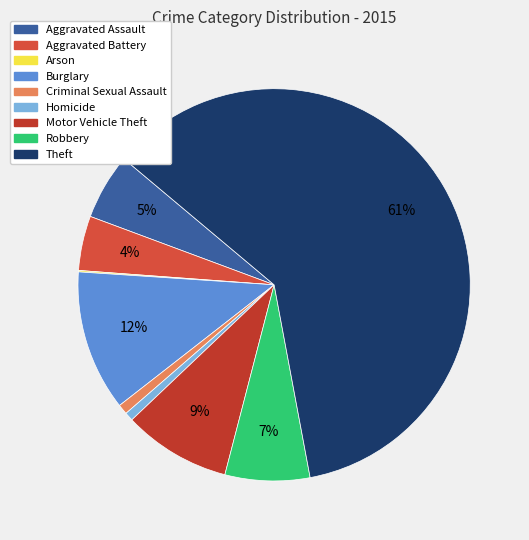

Is it true that Robbery is 7% of the pie?

True